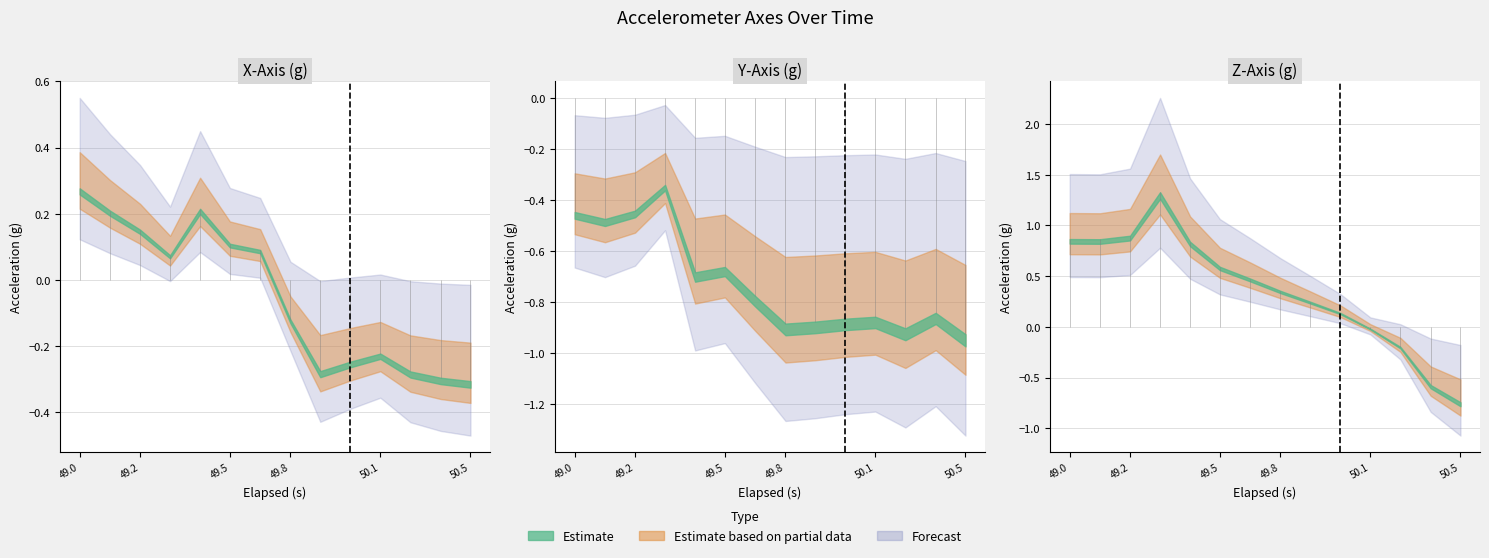

What is the label of the 14th point from the right?

49.0